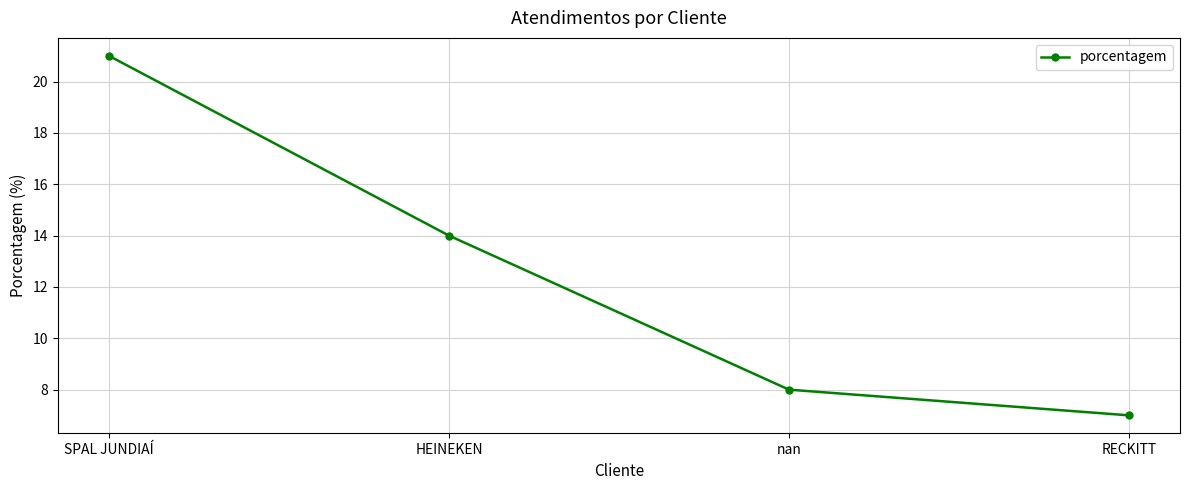

Reading left to right, what are all the values shown in this chart?

21	14	8	7